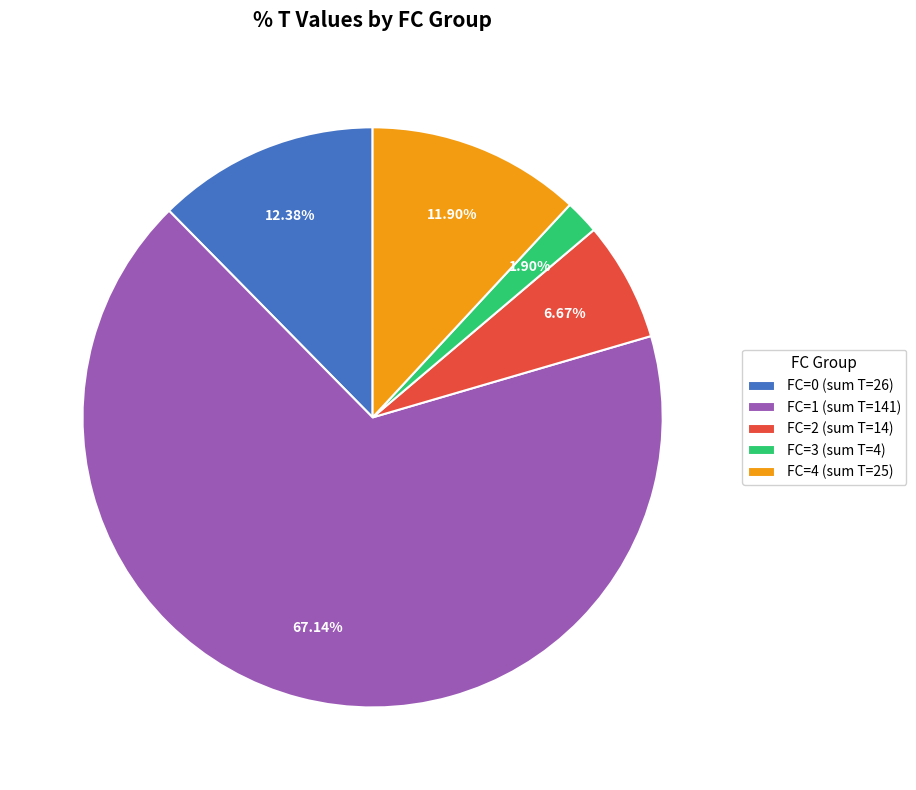

To the nearest percent, what is the difference between the largest and smallest slice percentages?

65%